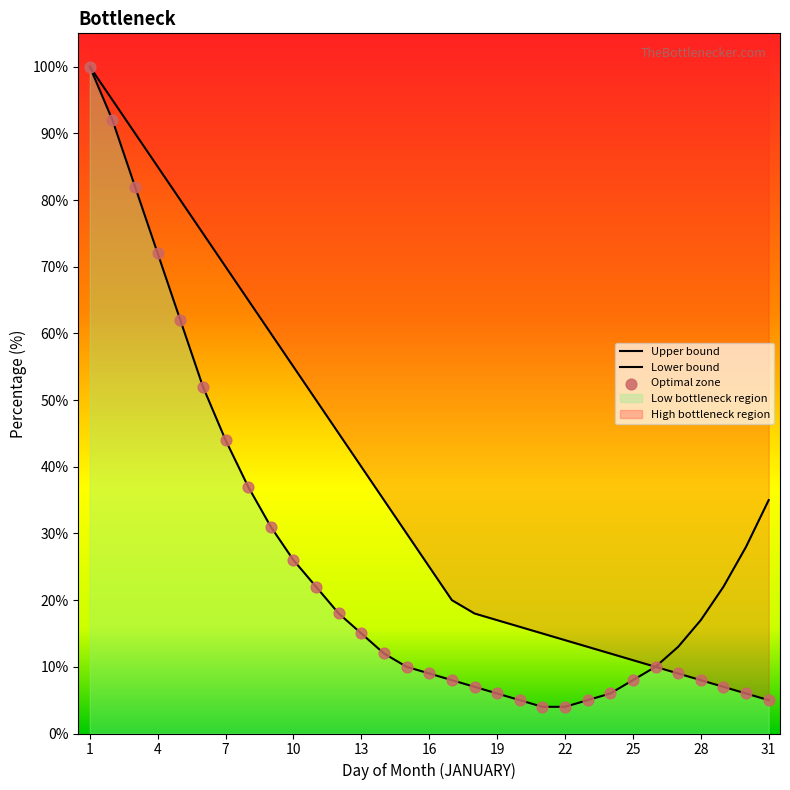

Which series reaches the minimum Y coordinate?

Lower bound